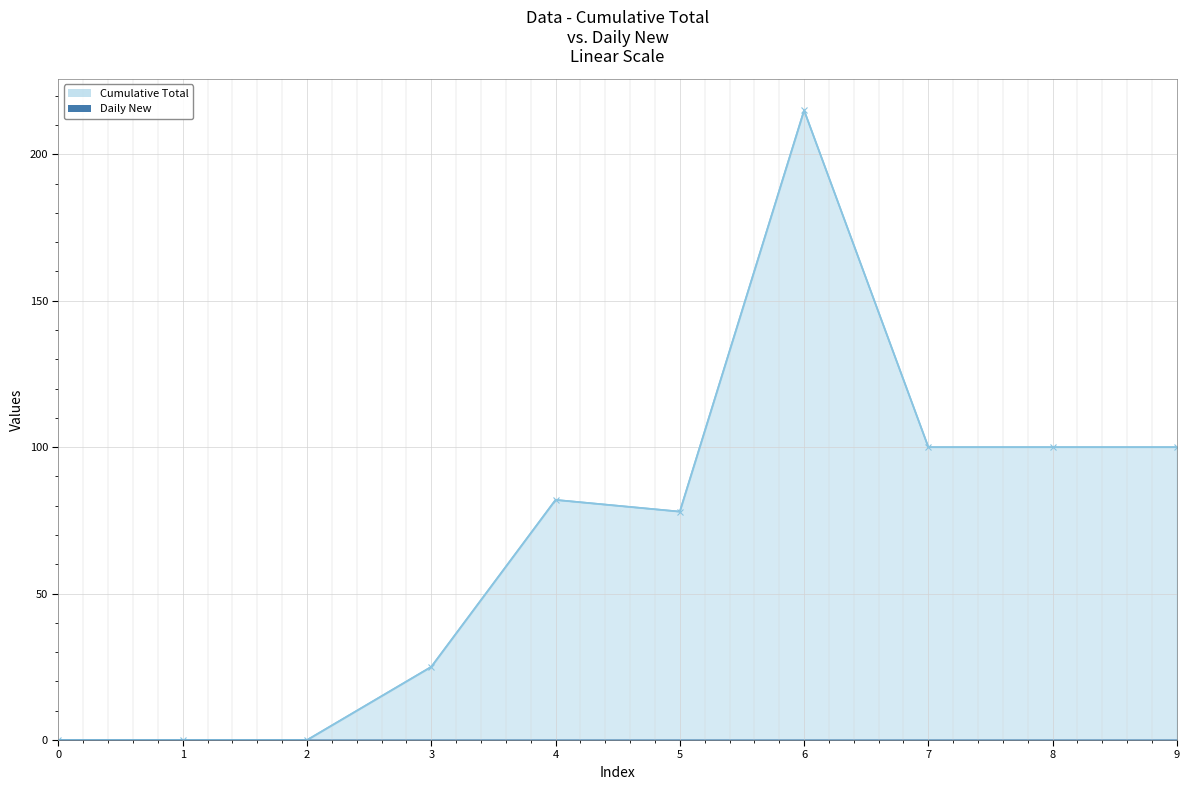

How many lines are shown in the chart?

2